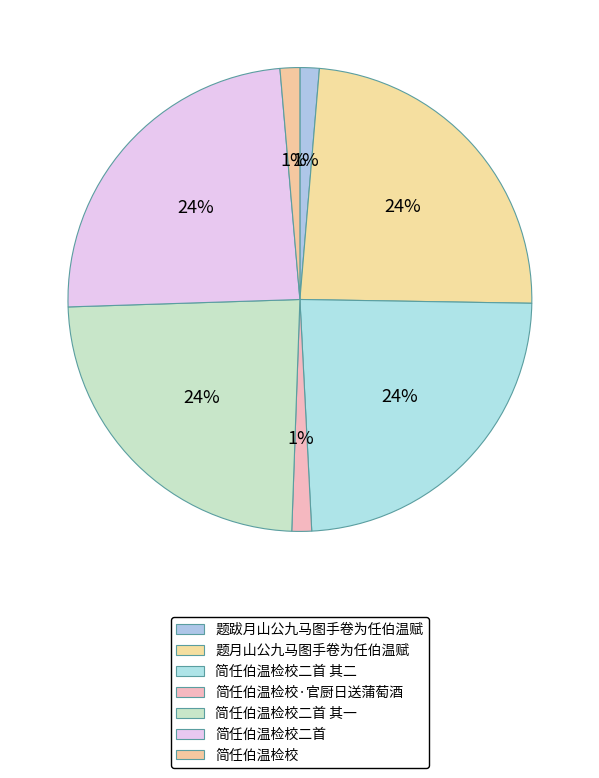

How many slices are in this pie chart?

7